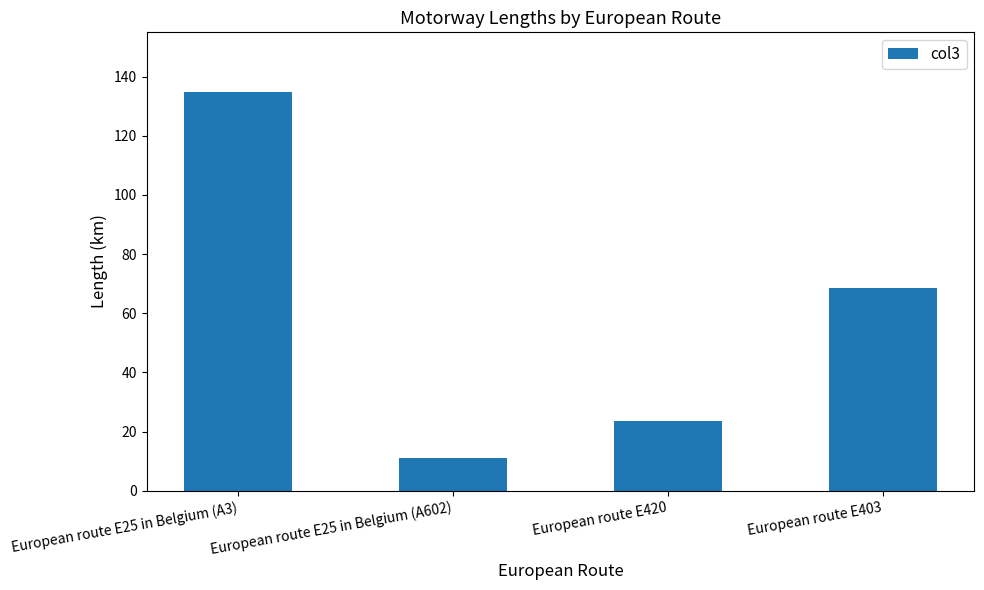

Reading left to right, list all the values displayed in this chart.

European route E25 in Belgium (A3)=134.7	European route E25 in Belgium (A602)=11.2	European route E420=23.6	European route E403=68.4